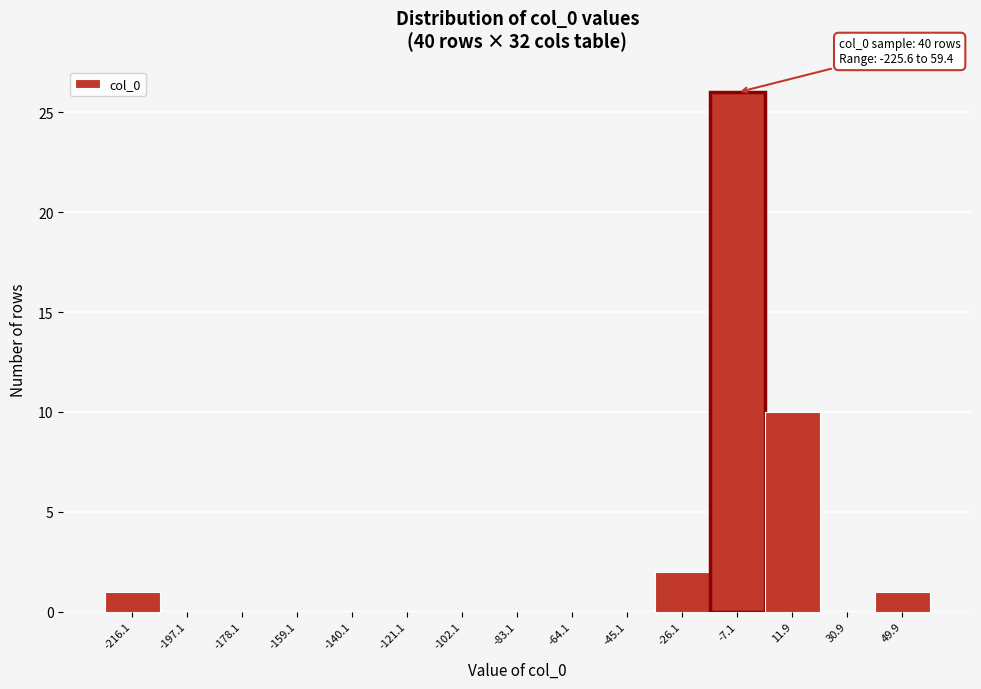

Which range on the x-axis has the tallest bar?

-16 to 2